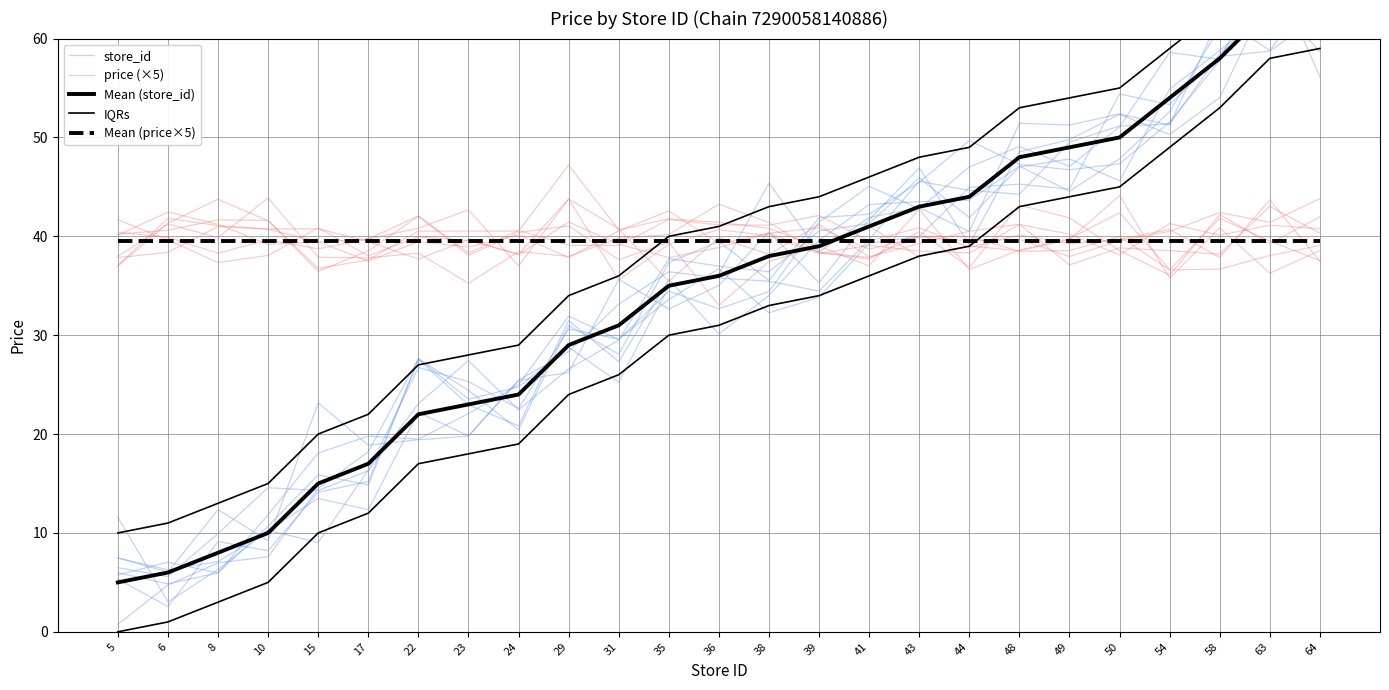

Rank the series at 5 from highest to lowest value.

price (×5), Mean (price×5), IQRs, store_id, Mean (store_id)